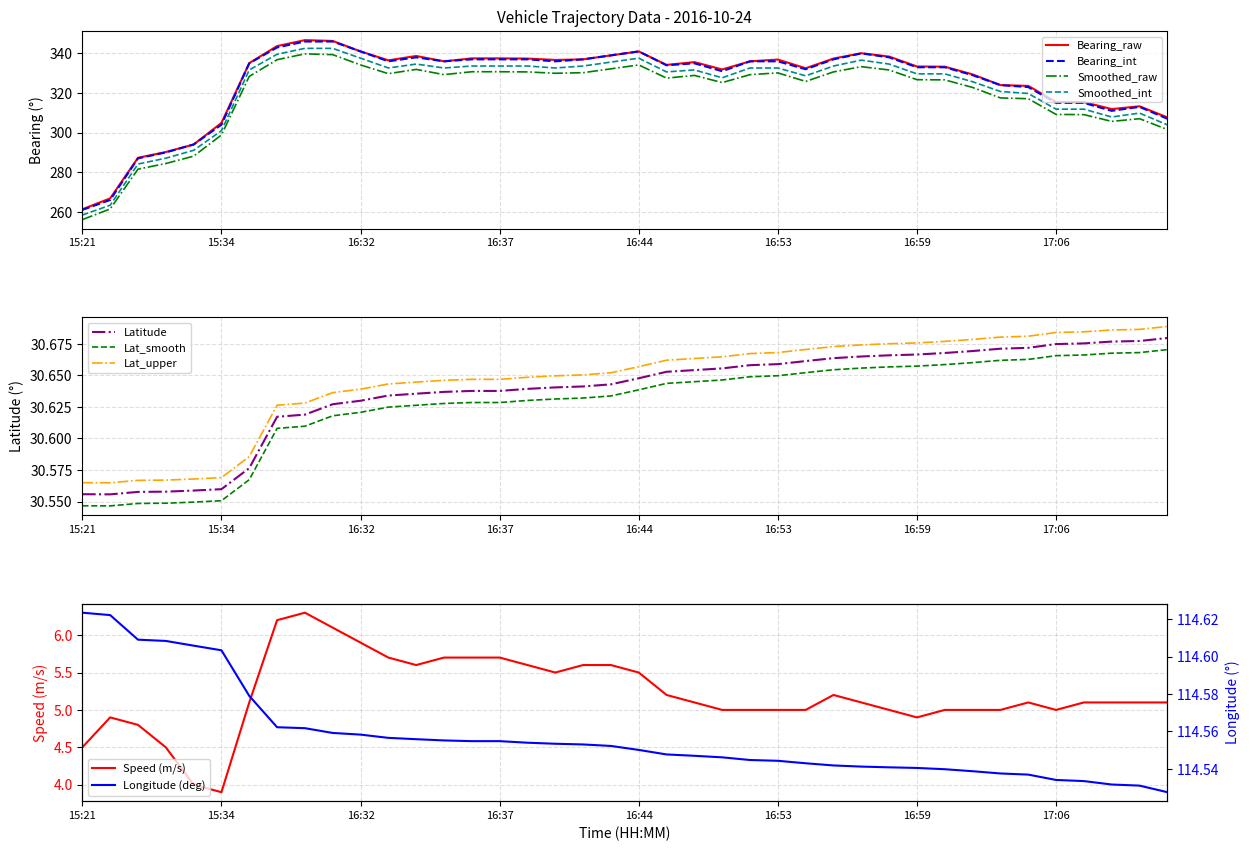

What is the approximate value of Longitude (deg) at 16:50?

114.5